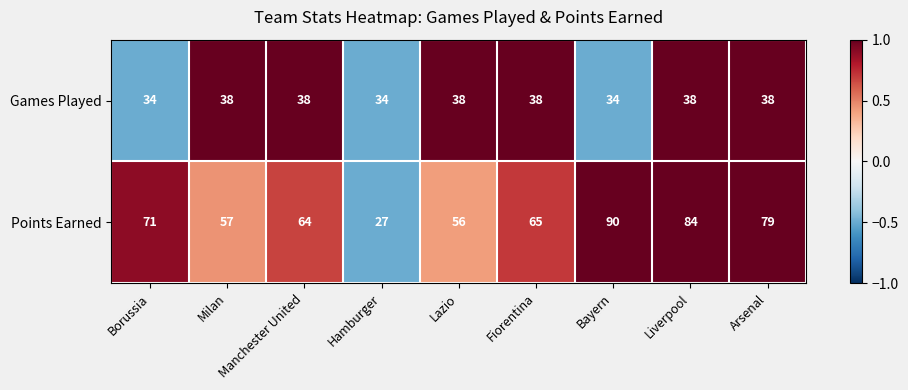

At which label is Points Earned closest to 58?

Milan